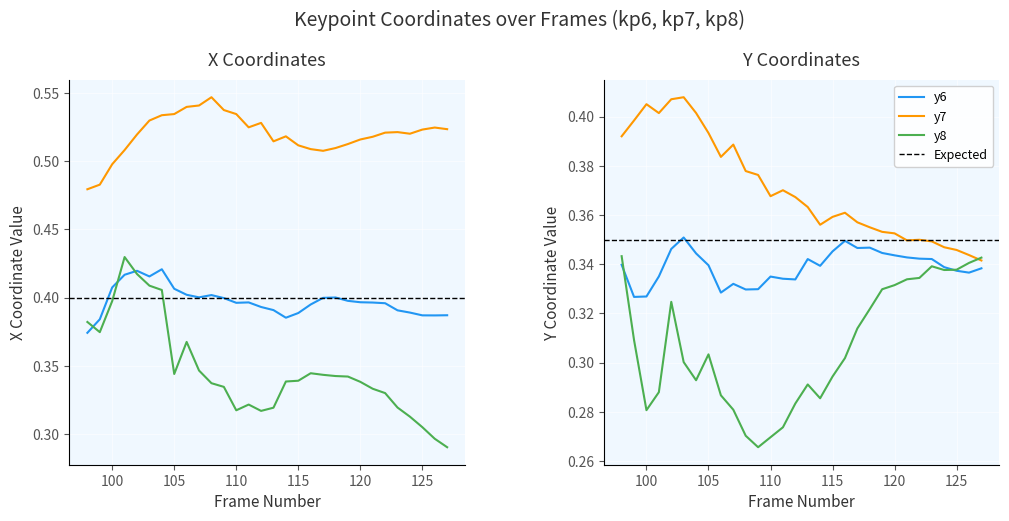

The value of y7 at 110 is 0.1. True or false?

False